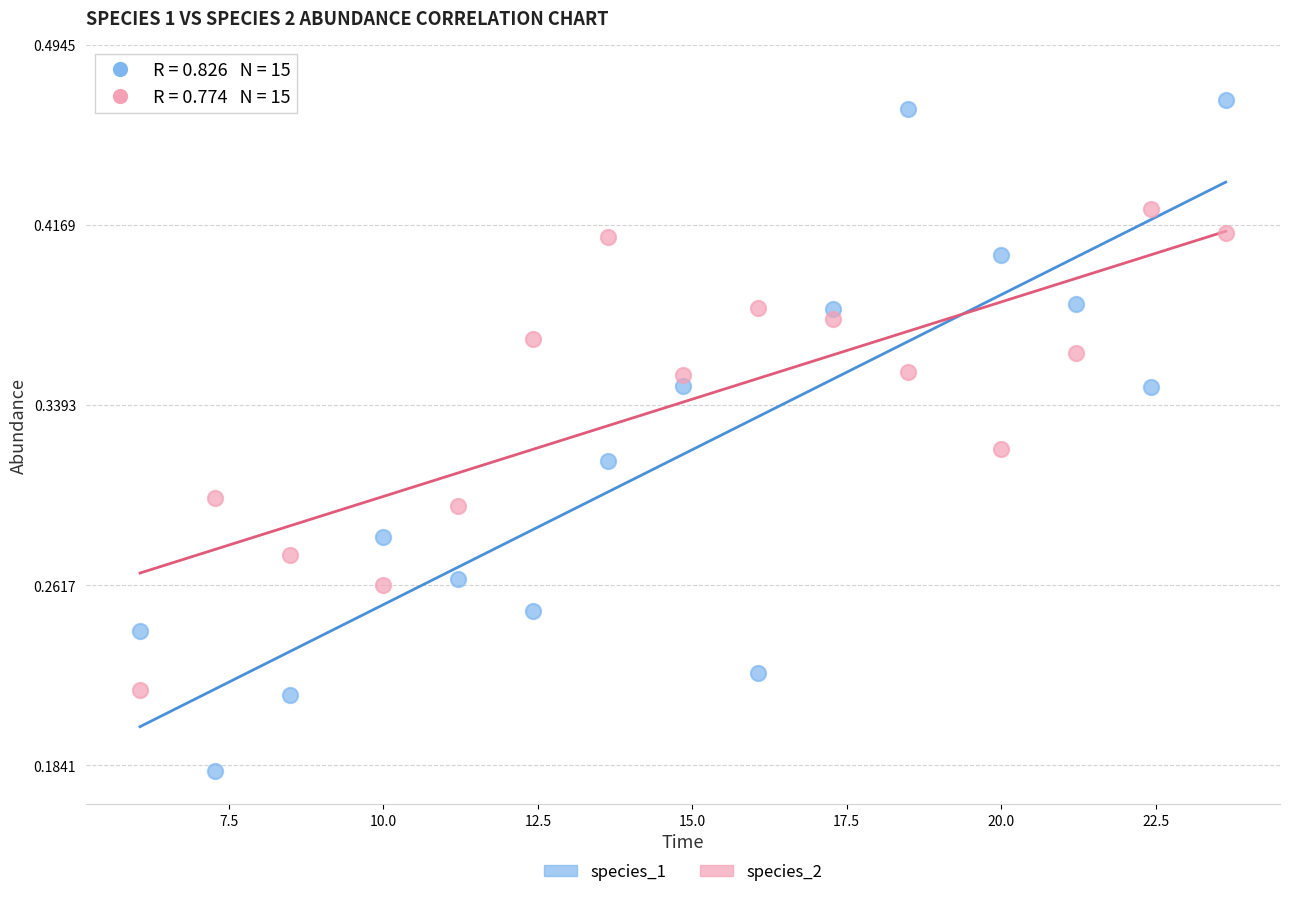

Which series has the largest Y range (max minus min)?

species_1